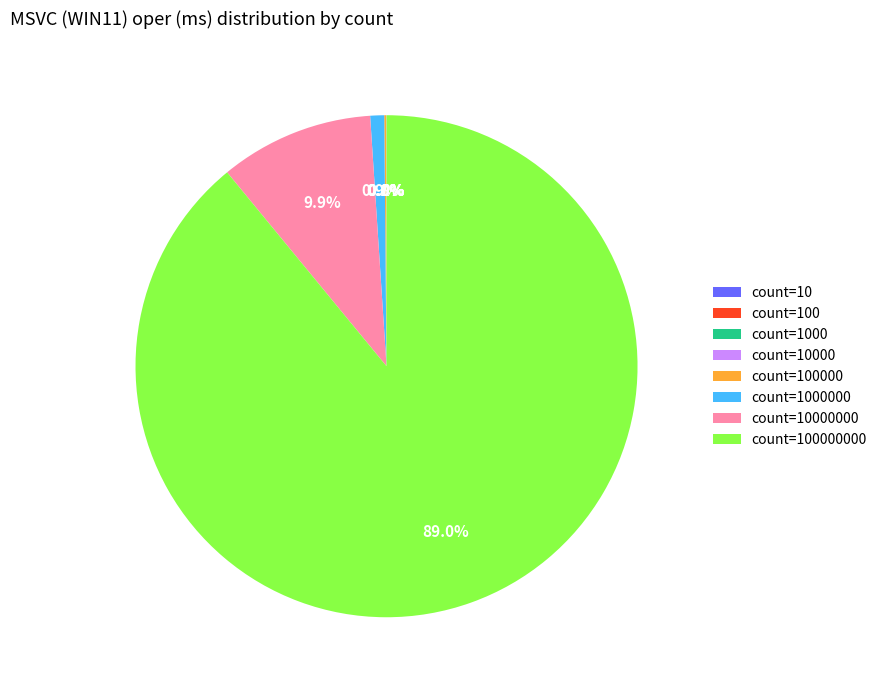

Is there any slice that represents more than half of the pie?

Yes